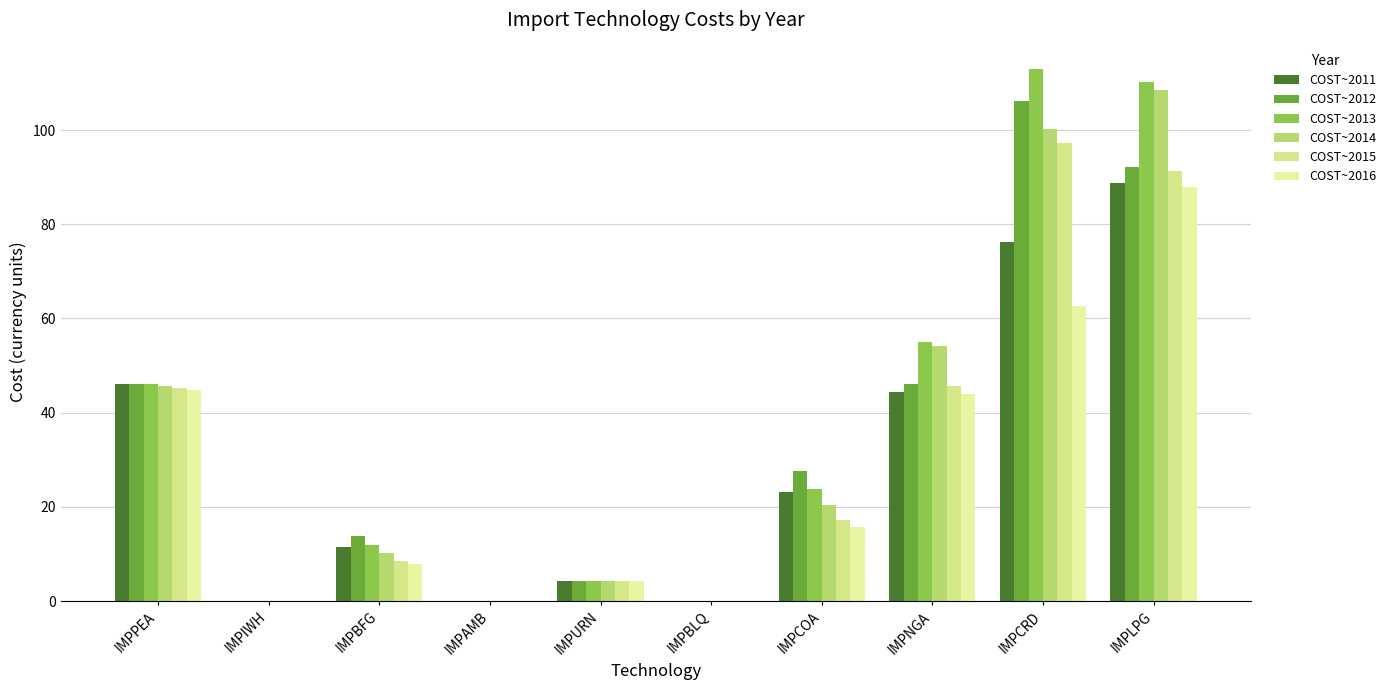

What is the sum of the COST~2013 values at IMPCRD and IMPAMB?

112.9